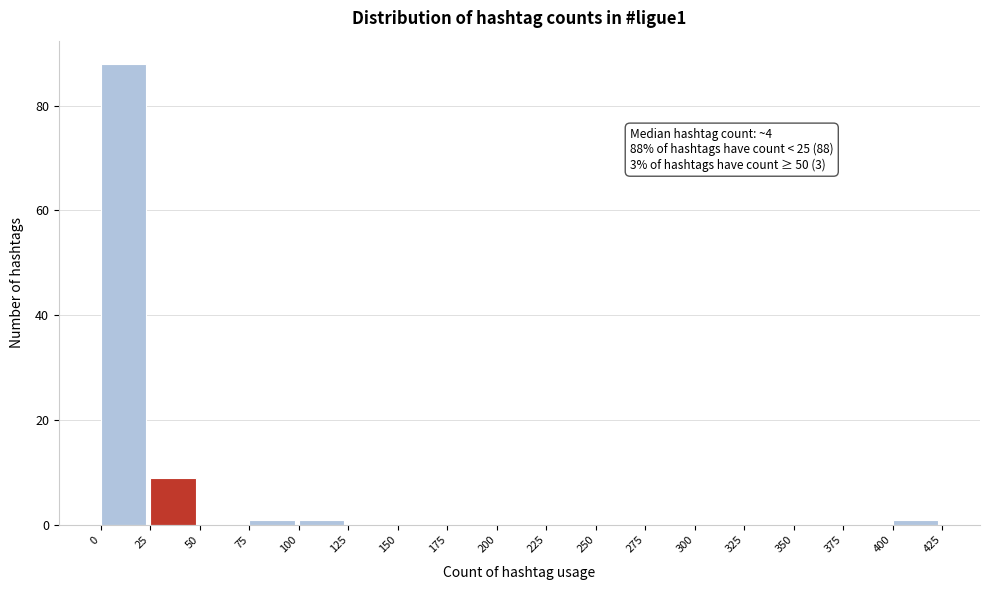

Which range on the x-axis has the tallest bar?

0 to 25